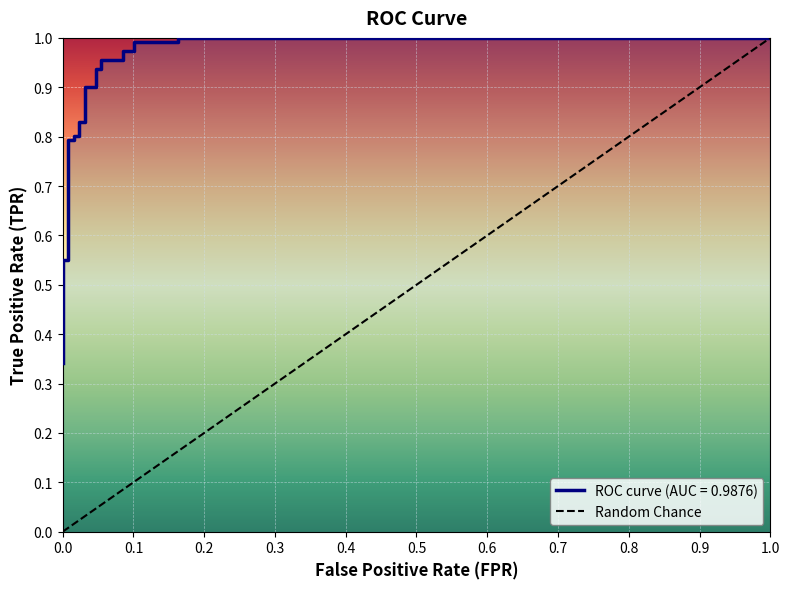

True or false: there are more than 2 points higher than both neighbors.

False